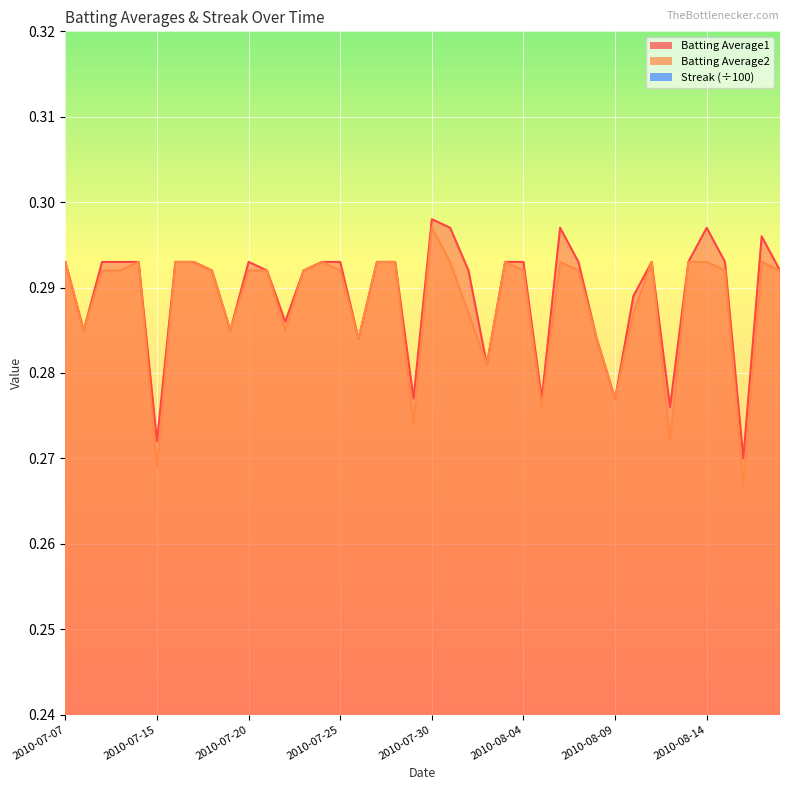

What is the label of the 5th point from the left?

2010-07-11